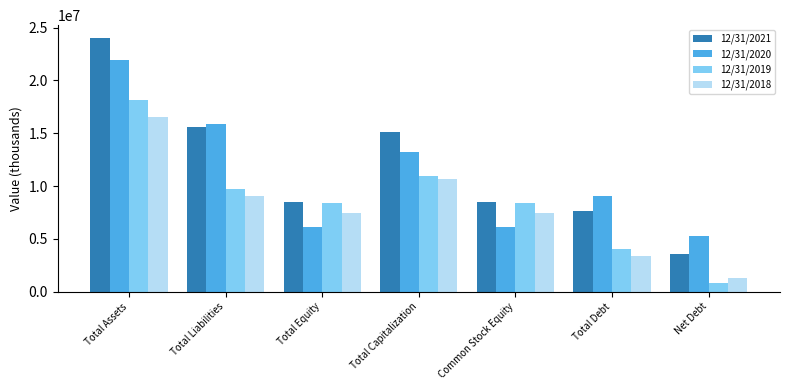

Which series has the largest range (max minus min)?

12/31/2021